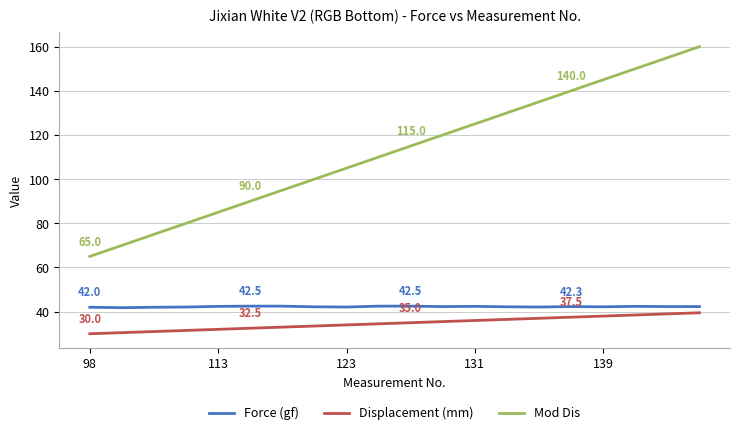

Is this an area chart (filled region under the line)?

No